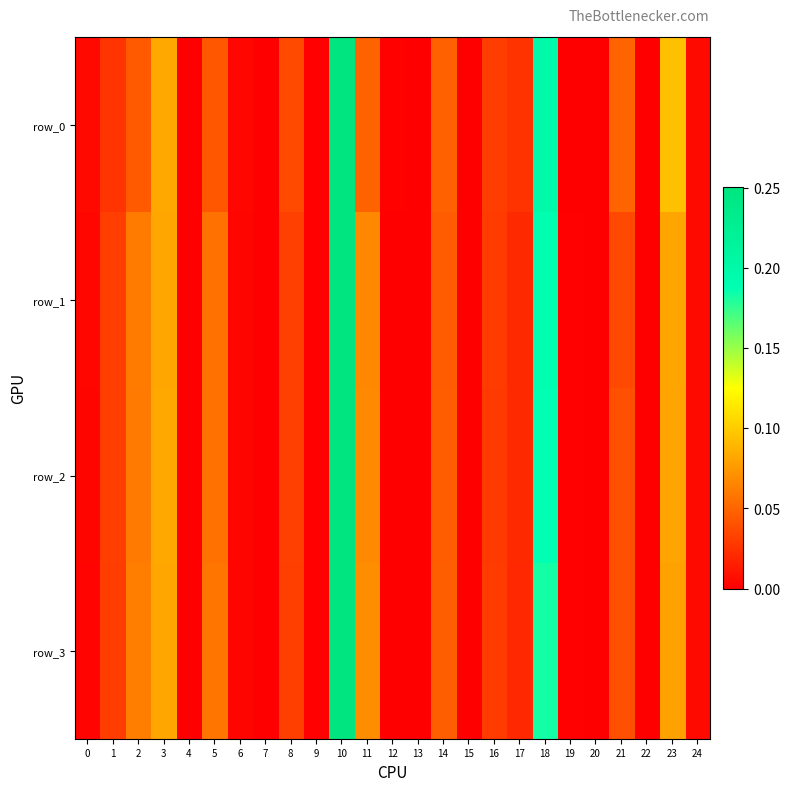

List the labels in order of row_3 value, largest first.

10, 18, 3, 23, 11, 2, 5, 14, 21, 8, 1, 16, 17, 24, 6, 0, 9, 19, 12, 4, 20, 22, 13, 15, 7